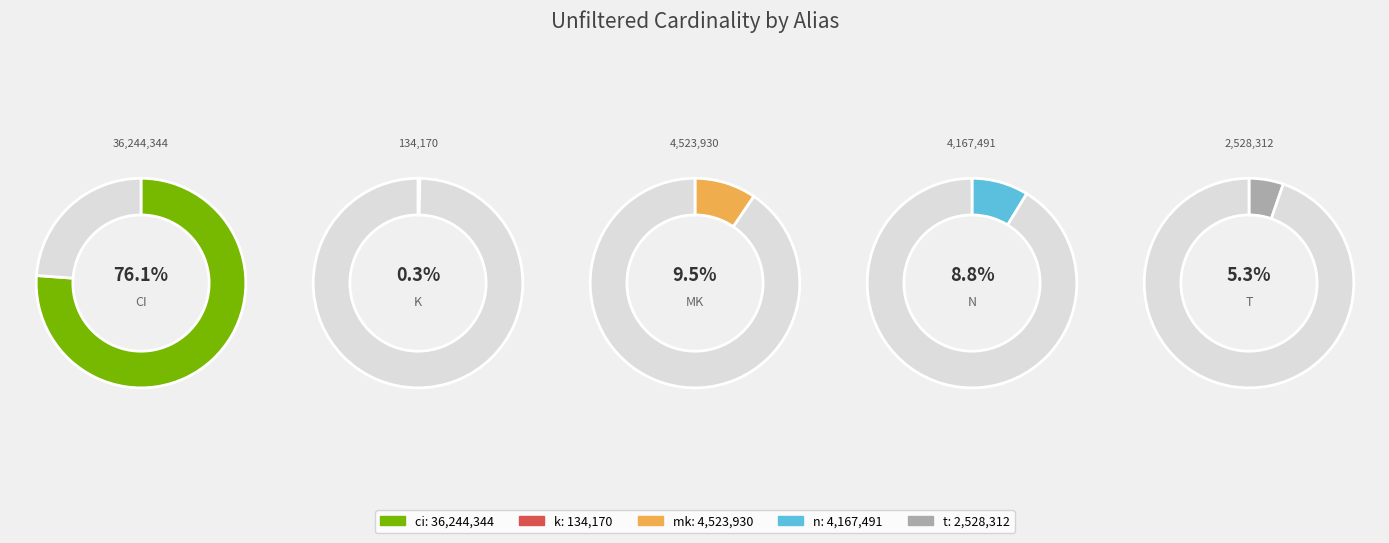

To the nearest percent, what percentage of the pie is t?

5%